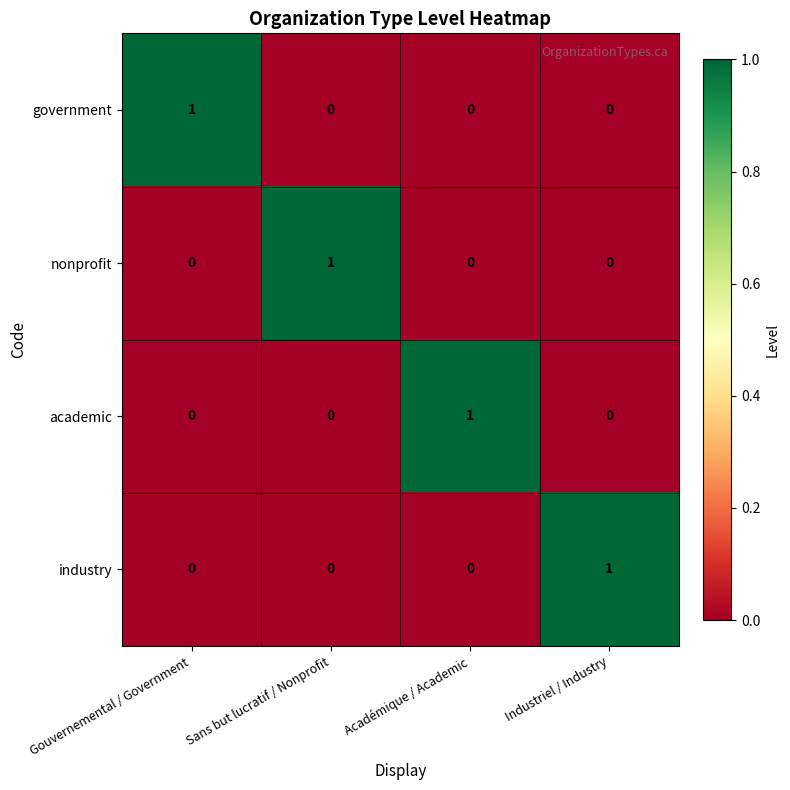

Reading left to right, list all the values displayed in this chart.

government: Gouvernemental / Government=1	Sans but lucratif / Nonprofit=0	Académique / Academic=0	Industriel / Industry=0
nonprofit: Gouvernemental / Government=0	Sans but lucratif / Nonprofit=1	Académique / Academic=0	Industriel / Industry=0
academic: Gouvernemental / Government=0	Sans but lucratif / Nonprofit=0	Académique / Academic=1	Industriel / Industry=0
industry: Gouvernemental / Government=0	Sans but lucratif / Nonprofit=0	Académique / Academic=0	Industriel / Industry=1